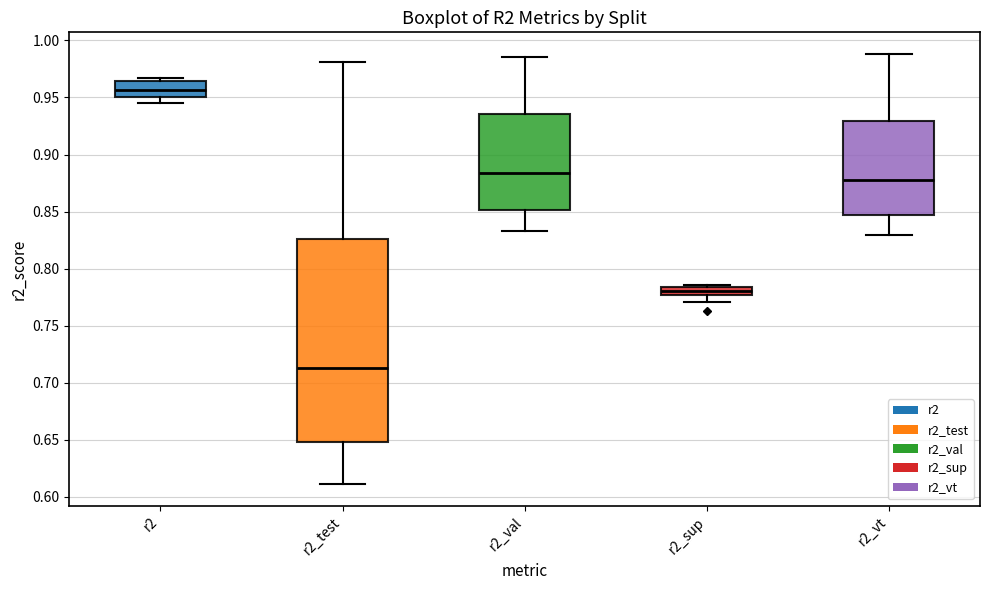

Which box is the tallest, from its lower edge to its upper edge?

r2_test